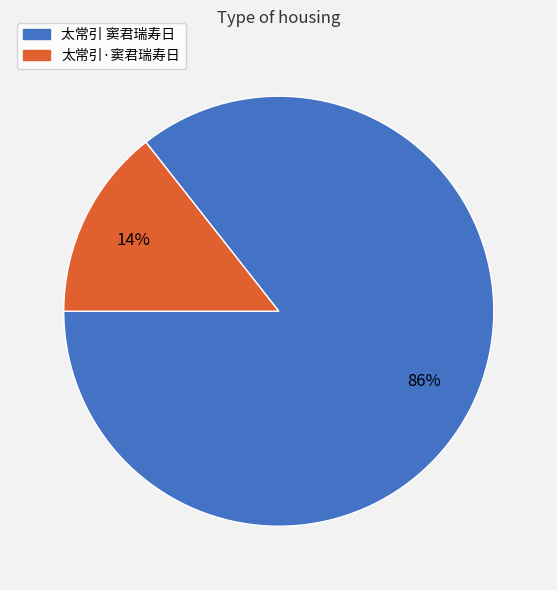

Is it true that 太常引 窦君瑞寿日 is 86% of the pie?

True